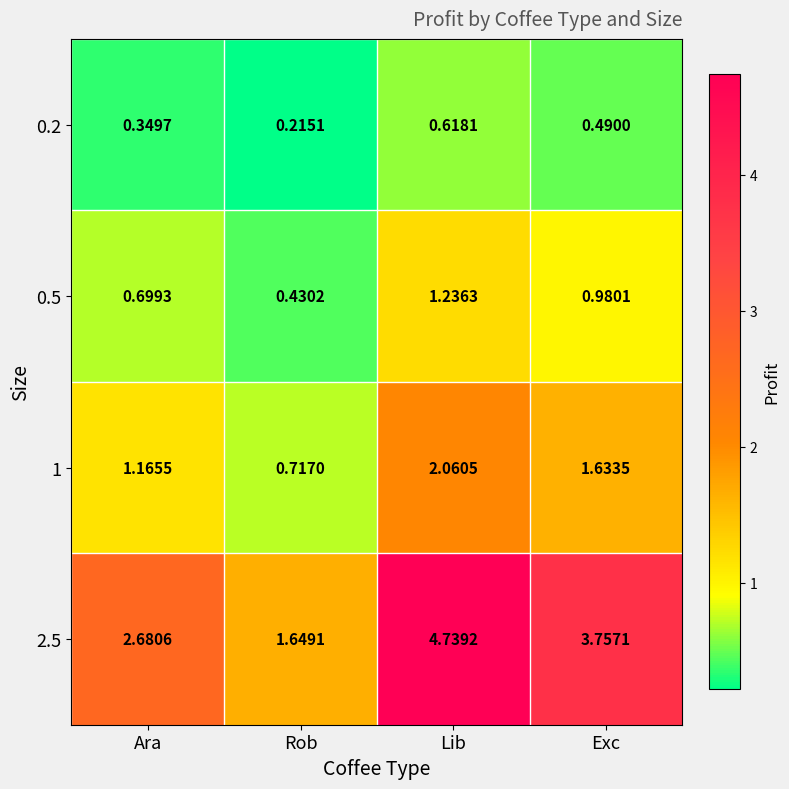

At which label does 2.5 reach its minimum?

Rob